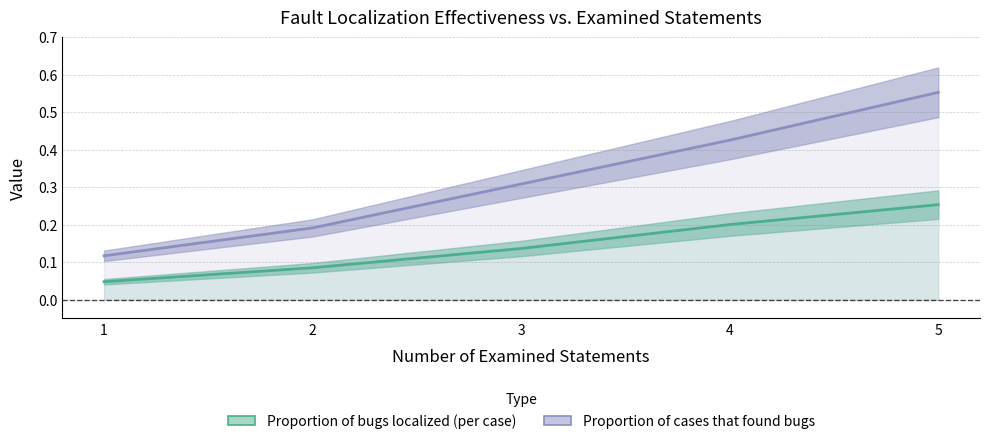

Is it true that Proportion of cases that found bugs equals 0.3 at 3?

True